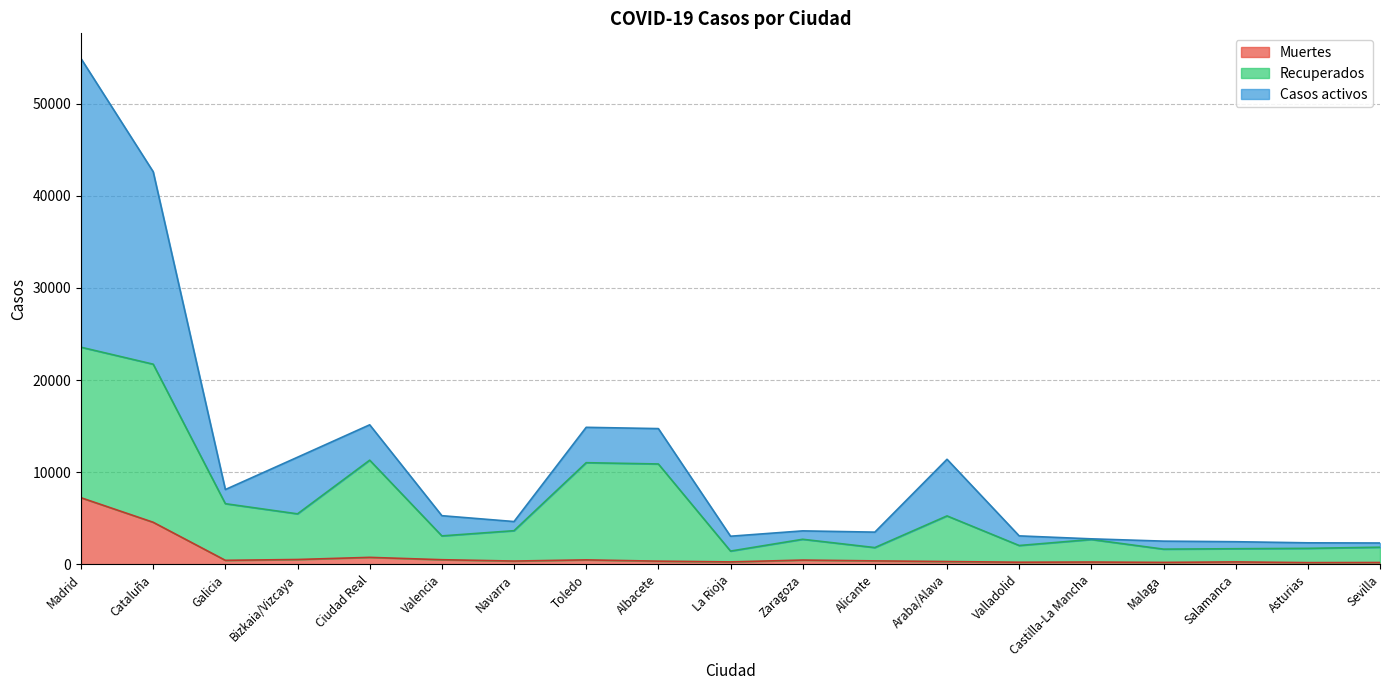

What are all the series names shown in the legend?

Muertes, Recuperados, Casos activos